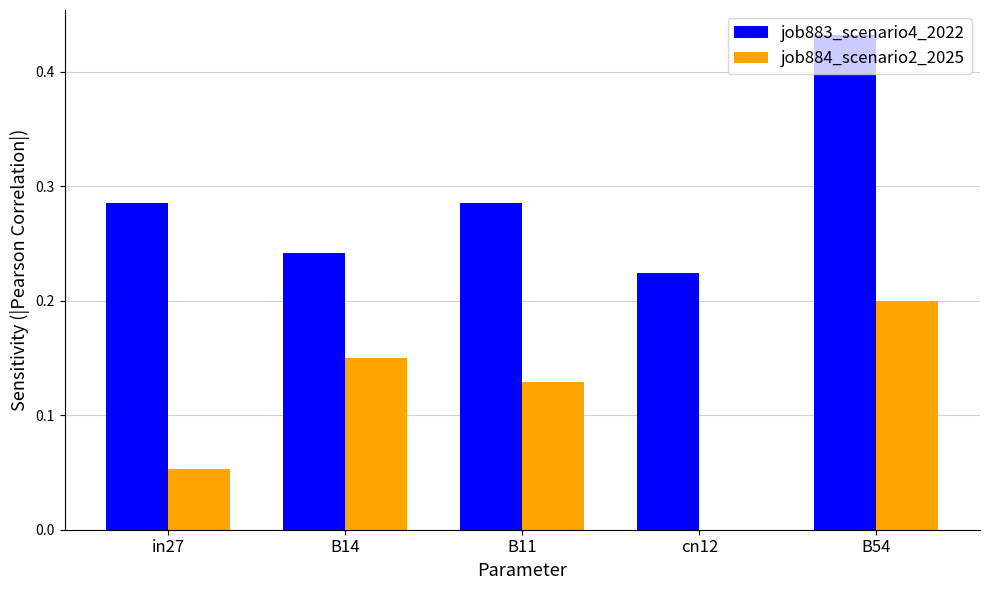

Which category has the highest value across all series?

B54